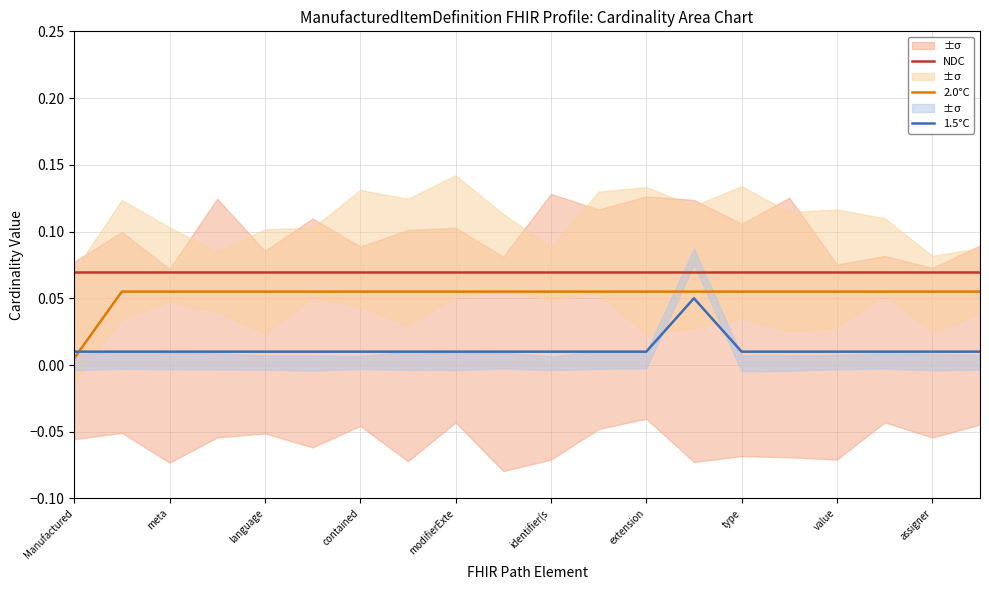

List the labels in order of 2.0°C value, smallest first.

Manufactured, meta, language, contained, modifierExte, identifier(s, extension, type, value, assigner, 10, 11, 12, 13, 14, 15, 16, 17, 18, 19